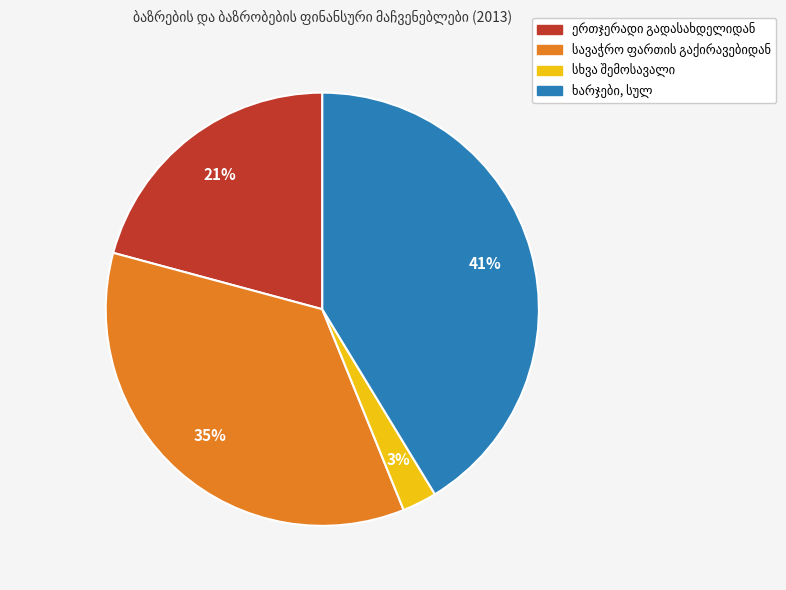

Is there any slice that represents more than half of the pie?

No